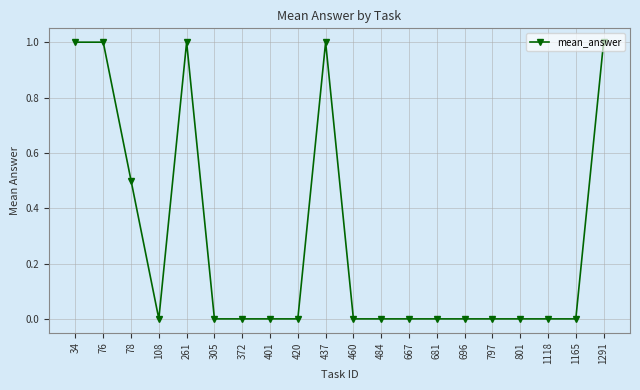

The value at 401 is 0.0. True or false?

True